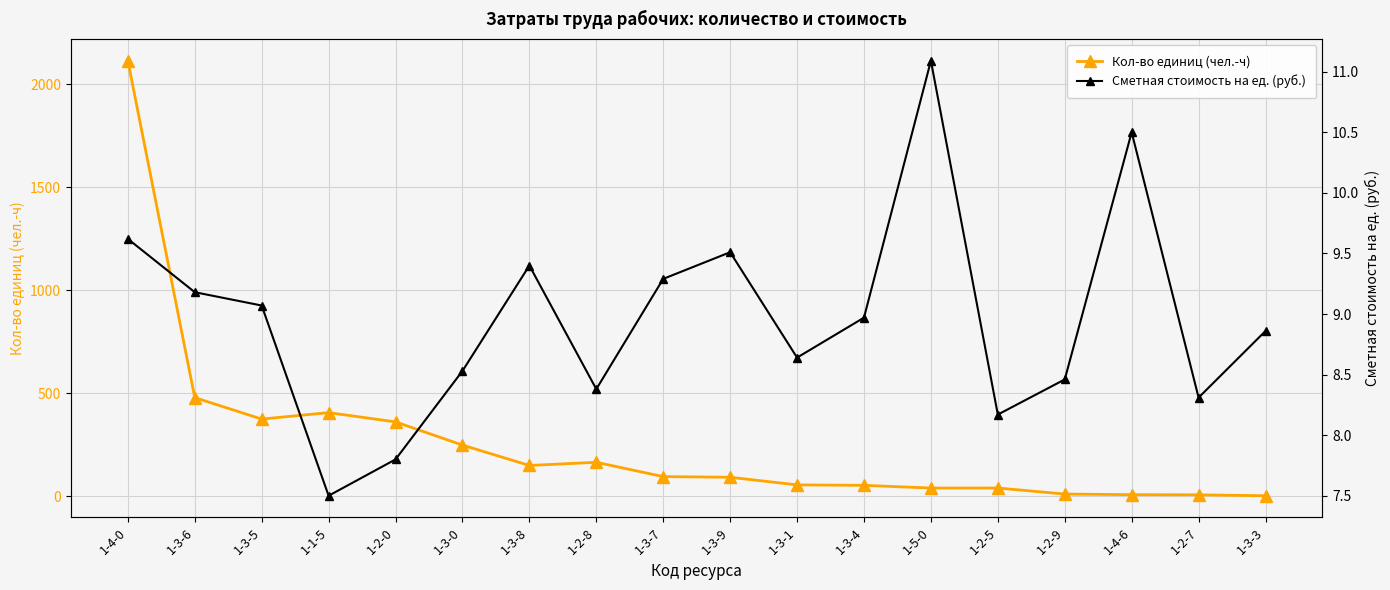

What is the total value across all series at 1-3-9?

102.5